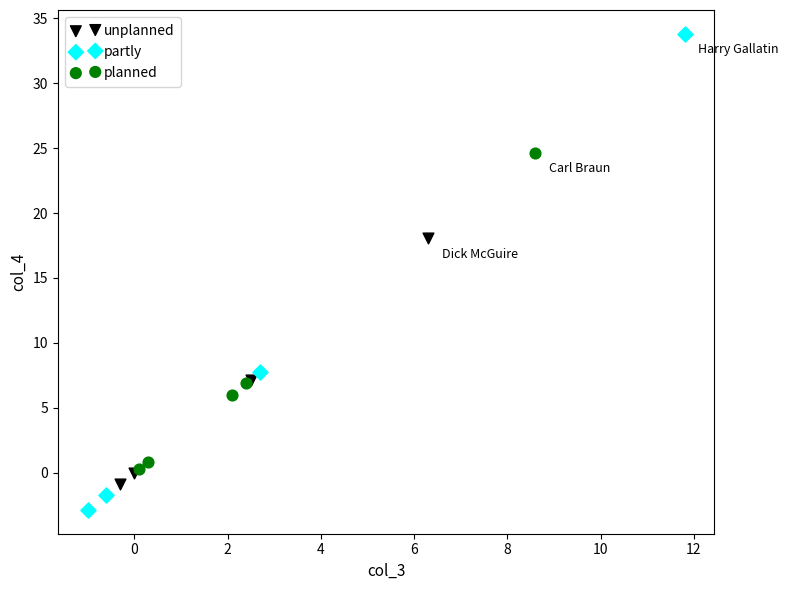

Which series reaches the maximum Y coordinate?

partly